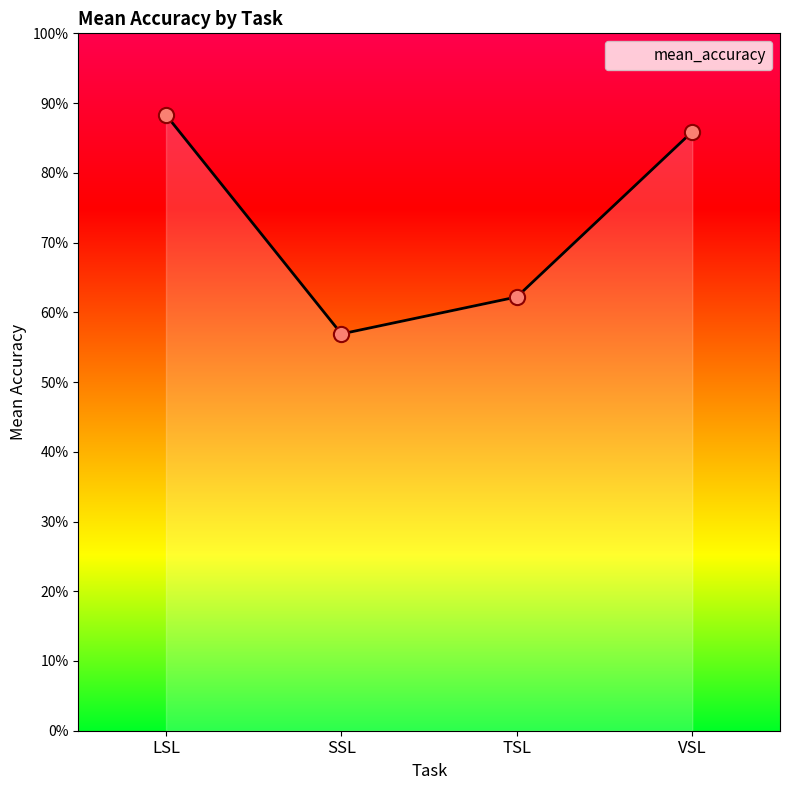

What is the change in value from SSL to TSL?

+0.1